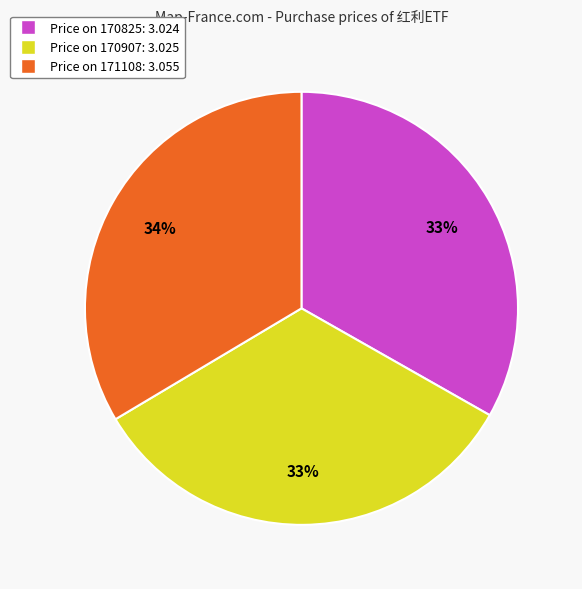

To the nearest percent, what is the average slice percentage?

33%